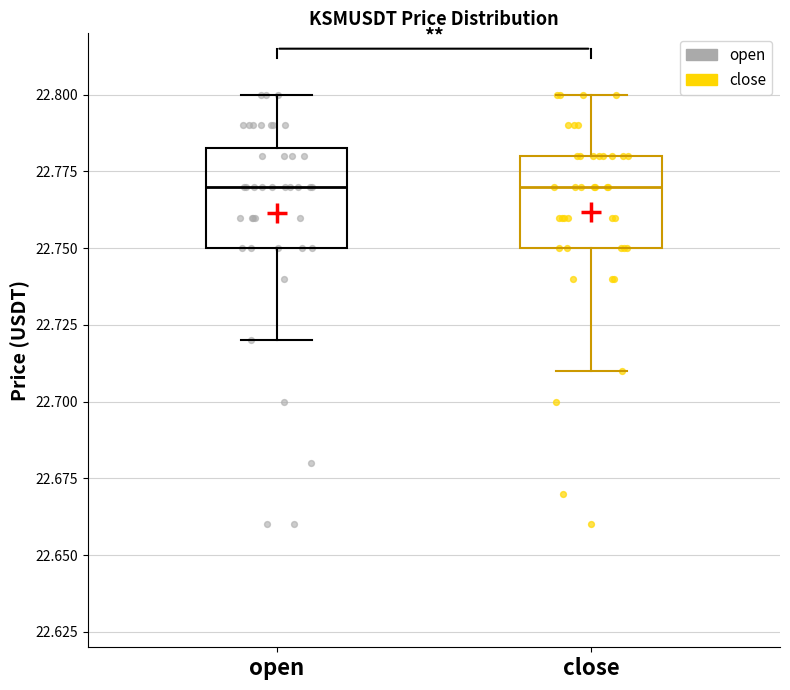

Reading left to right, transcribe this box plot: for each box, give where its median line is, the range the box spans, and where its two whiskers end, as read against the y-axis. The values are not printed on the chart, so give them approximately, as read against the axis.

open: median 22.770, box 22.750 to 22.785, whiskers 22.720 to 22.800
close: median 22.770, box 22.750 to 22.780, whiskers 22.710 to 22.800